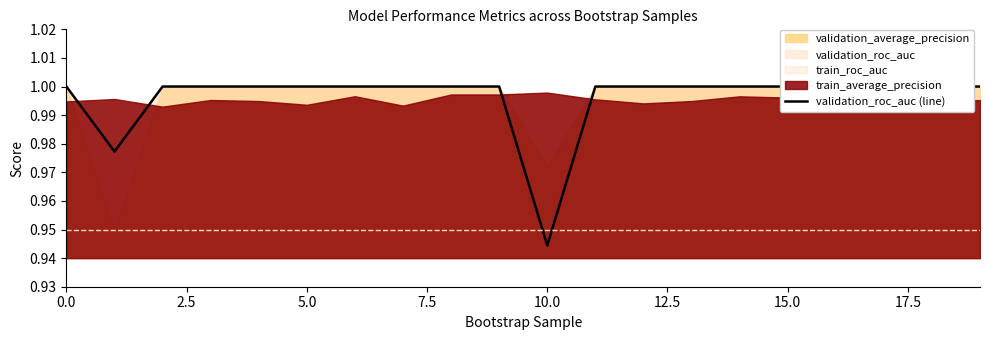

True or false: the data has more than 0 interior local peaks.

False